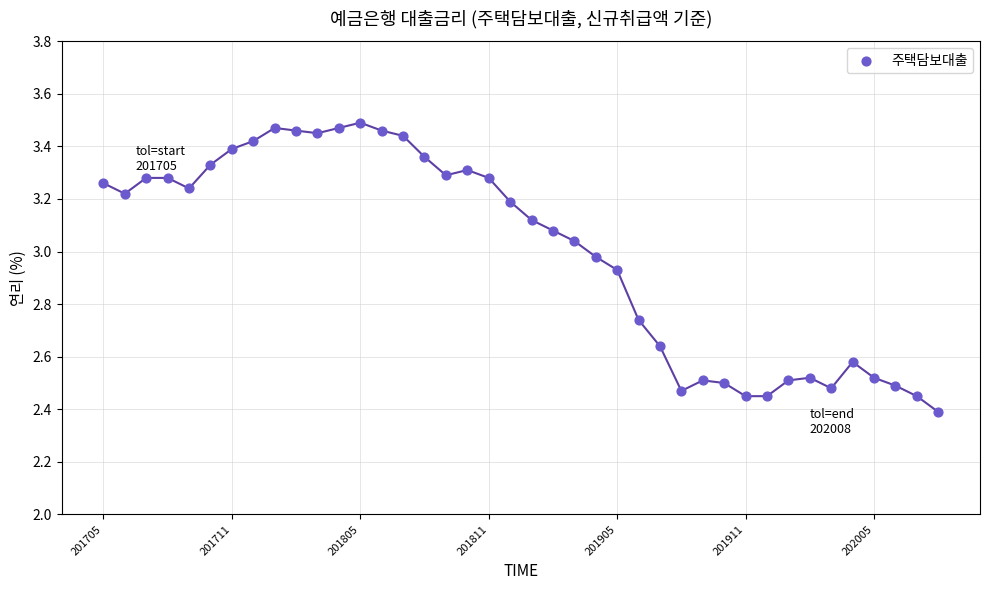

What is the range of Y values (max minus min)?

1.1